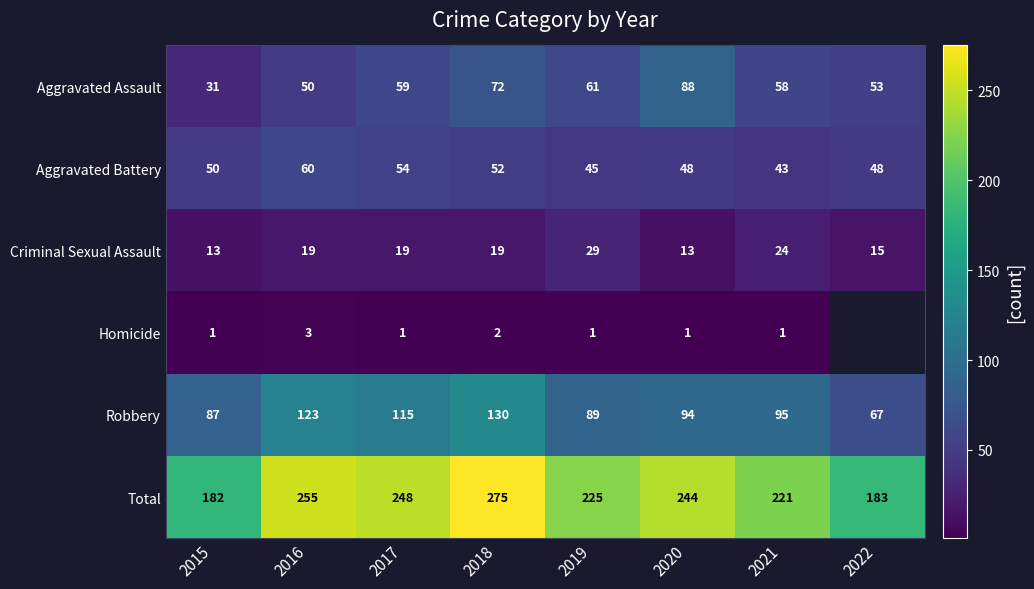

Count the number of categories in the chart.

8